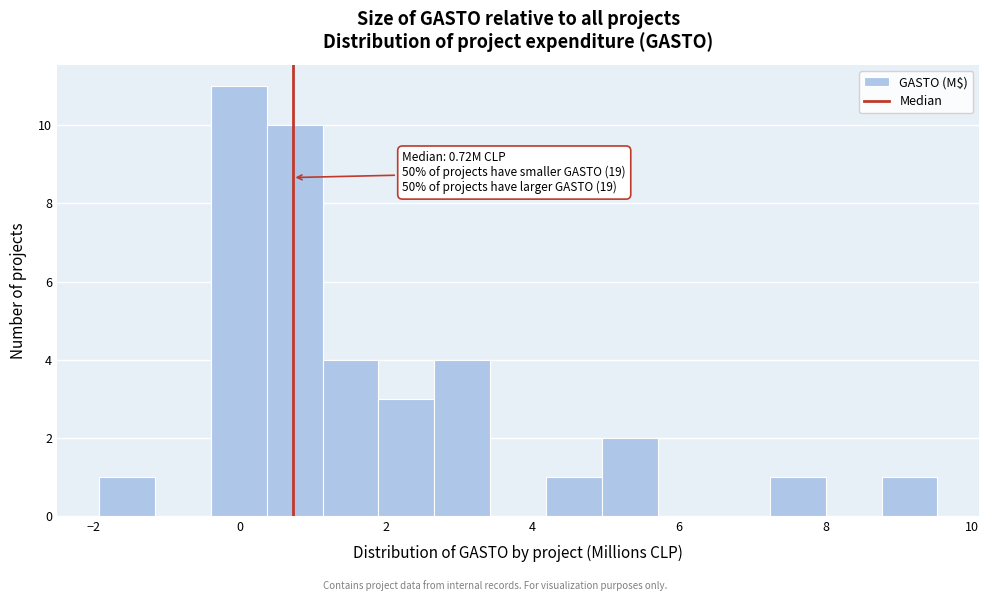

Around what value on the x-axis is the tallest bar? Give the approximate position of its centre, as read against the axis.

0.0